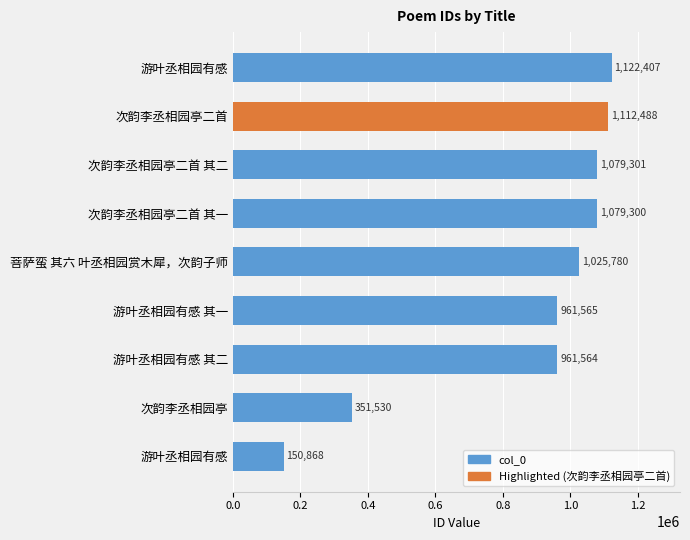

How many distinct data groups are displayed?

1